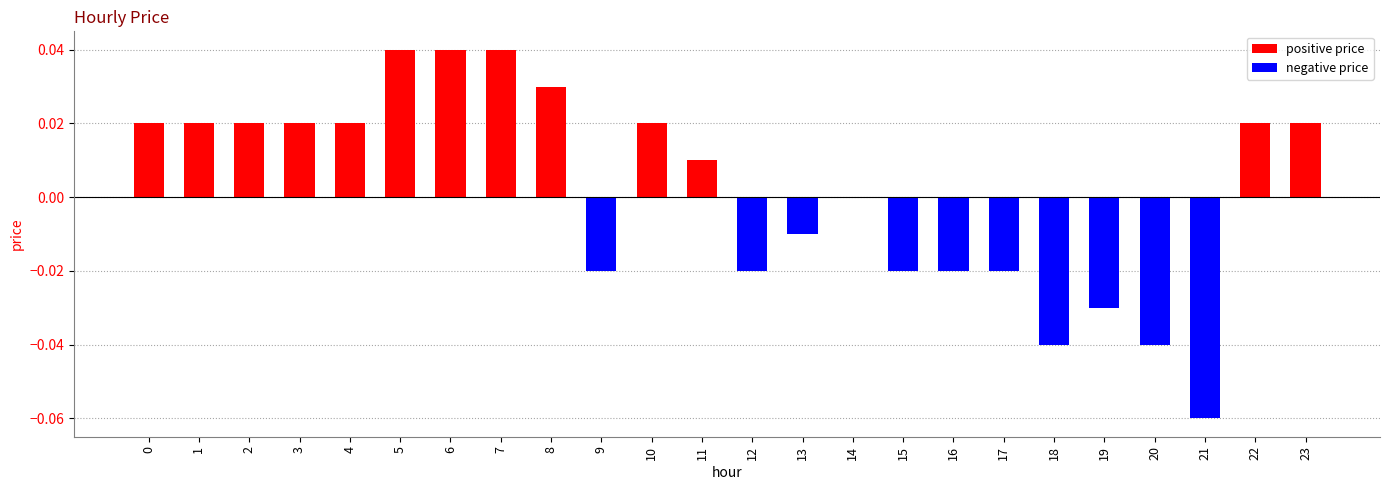

The value at 13 is -0.0. True or false?

True